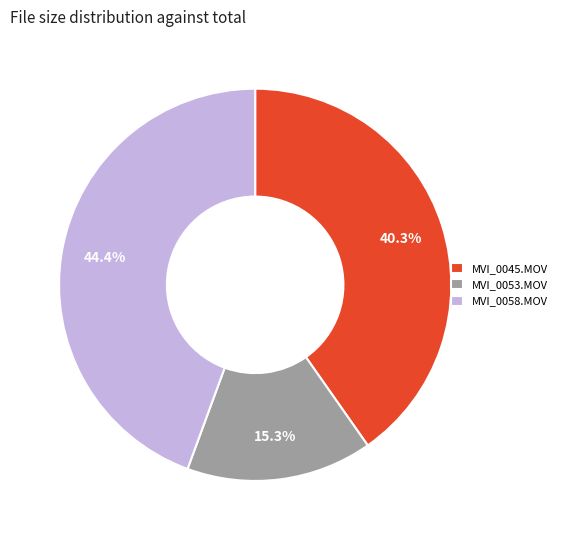

How many segments does this pie chart have?

3